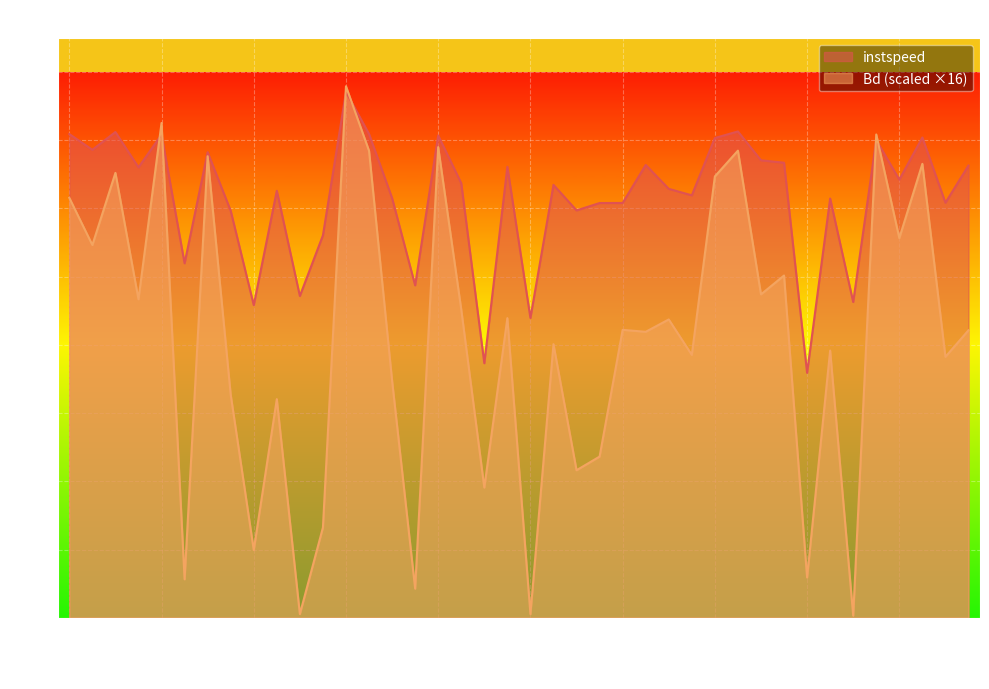

Does the chart display data point markers on the line(s)?

No